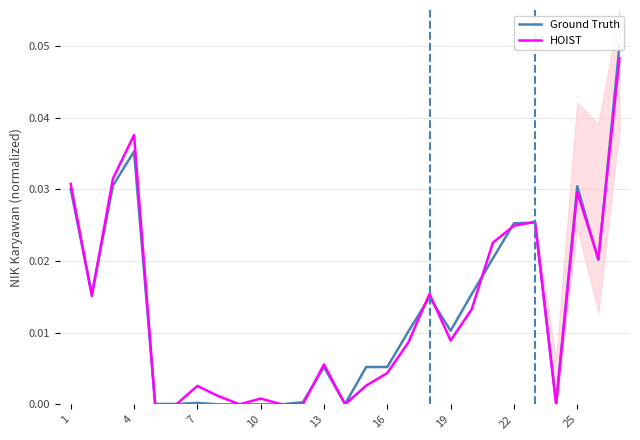

Does the chart display data point markers on the line(s)?

No